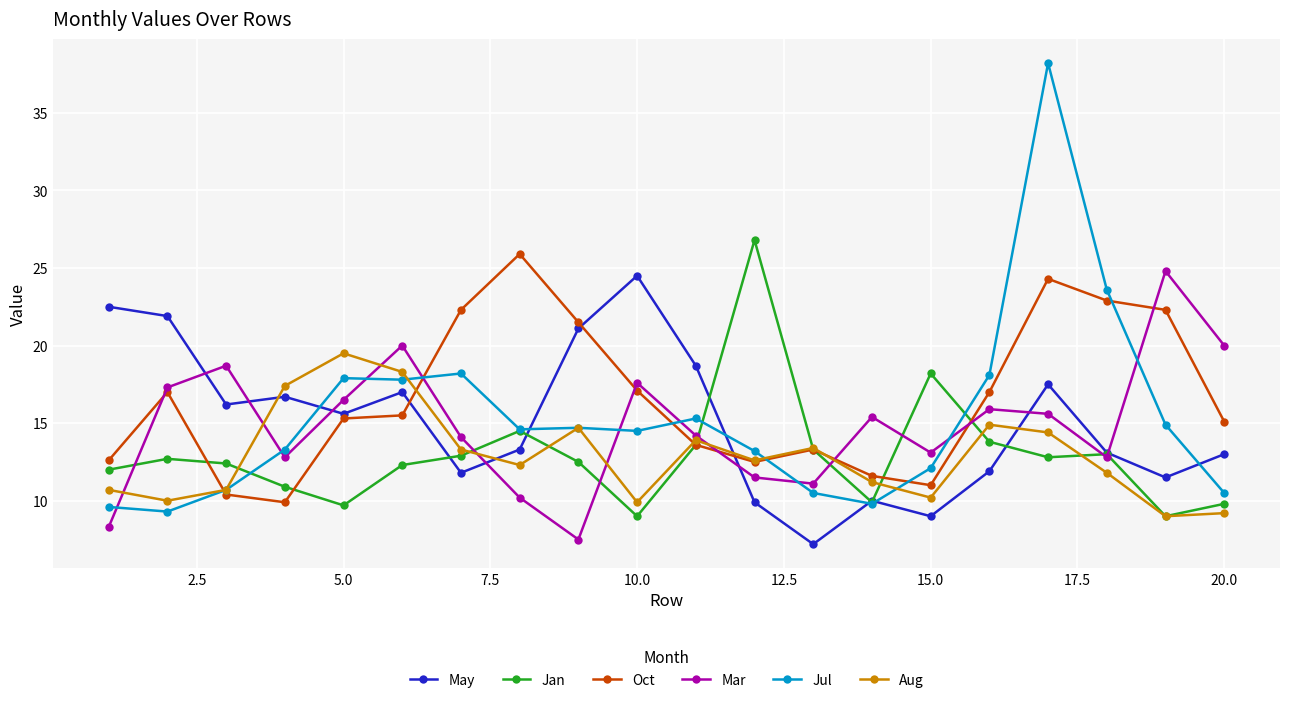

What is the highest value of the Jan series?

26.8